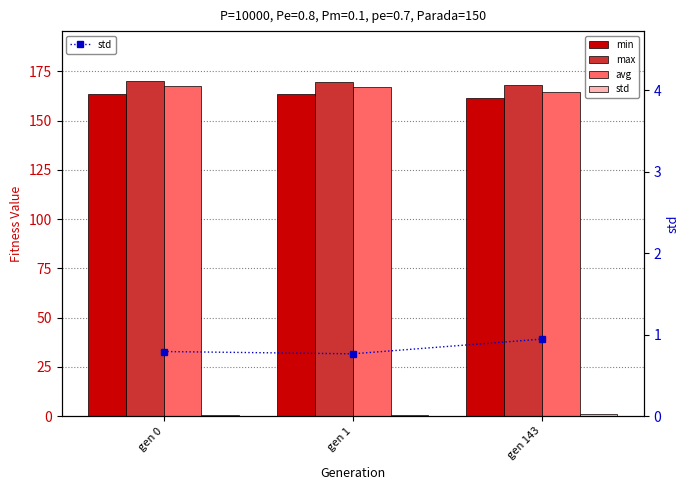

Rank the series at gen 143 from lowest to highest value.

std, min, avg, max